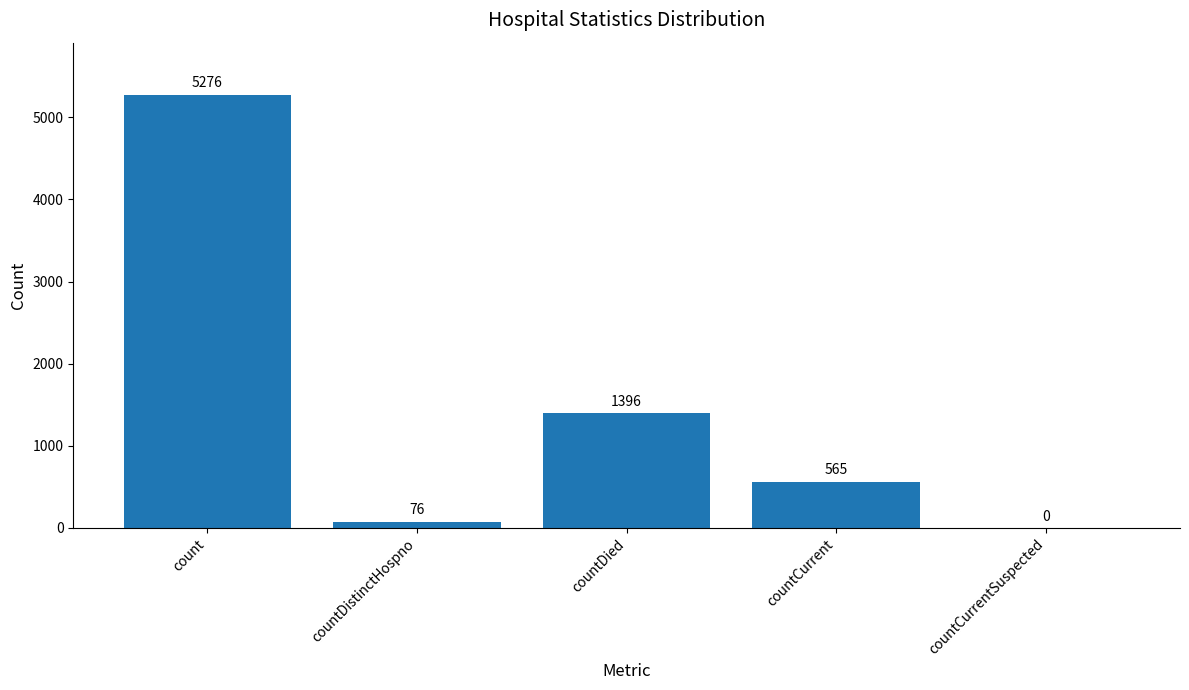

What is the average value?

1463